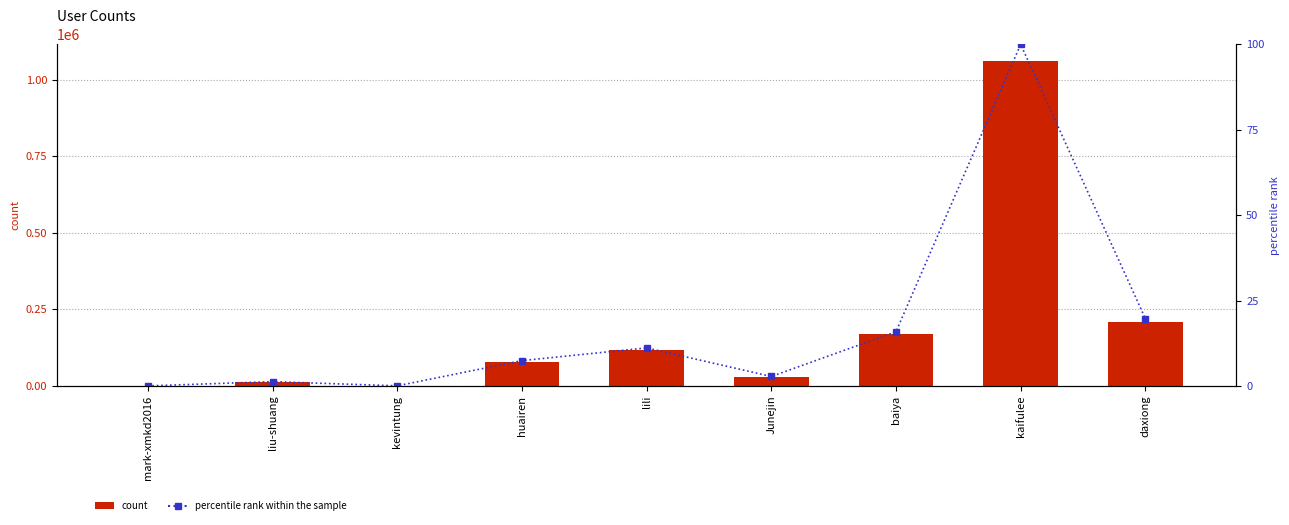

Where is percentile rank within the sample nearest to the value 0?

mark-xmkd2016